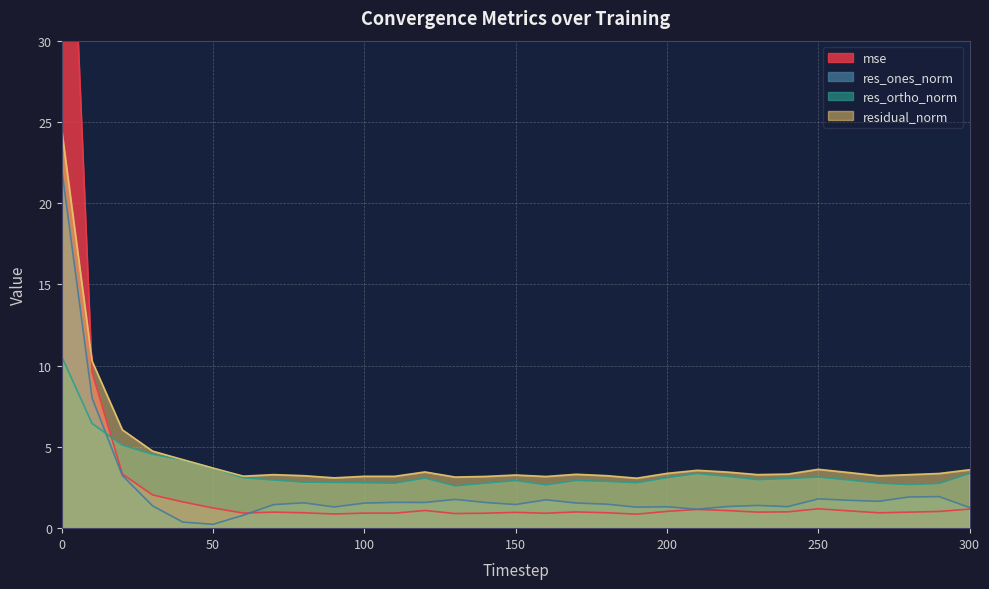

Does the chart have visible grid lines?

Yes